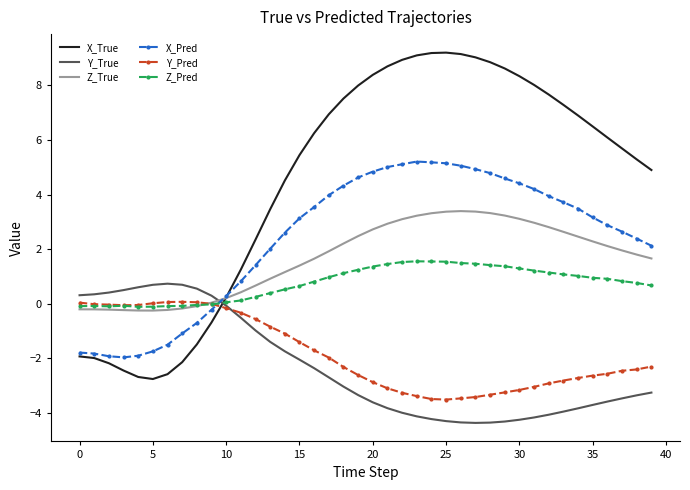

What is the greatest value displayed?

9.2